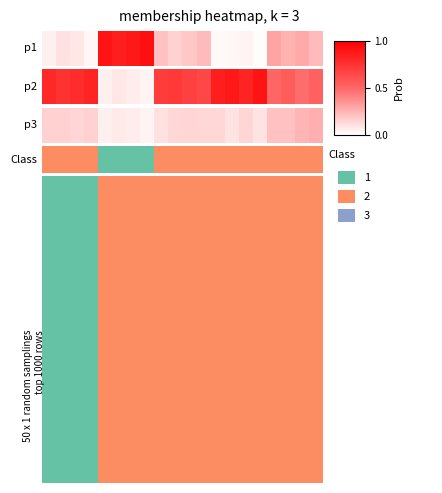

The value at 5 is 0.1. True or false?

False